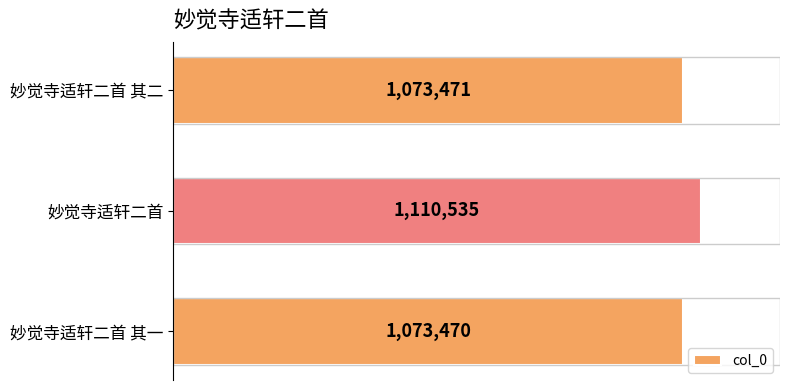

What is the difference between the maximum and minimum values?

37065